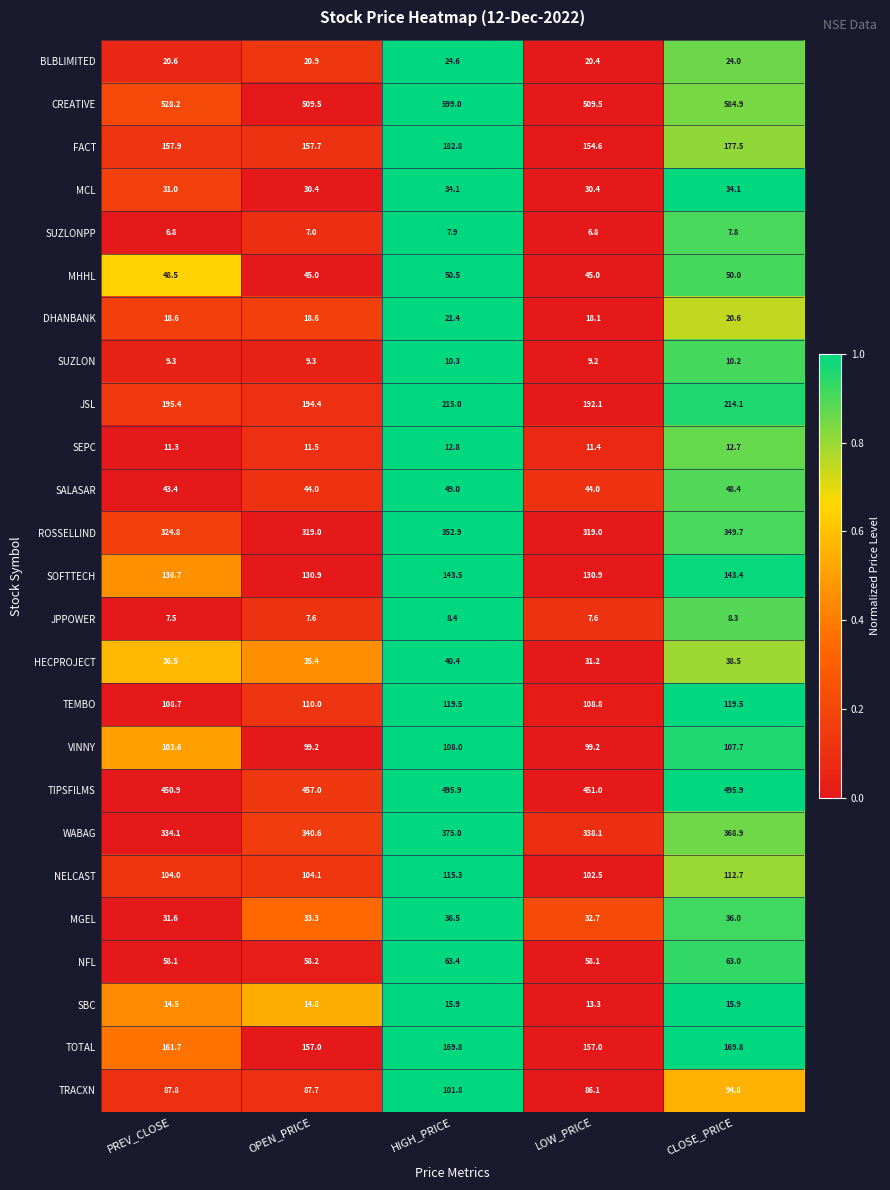

What is the total value across all series at HIGH_PRICE?

3353.7